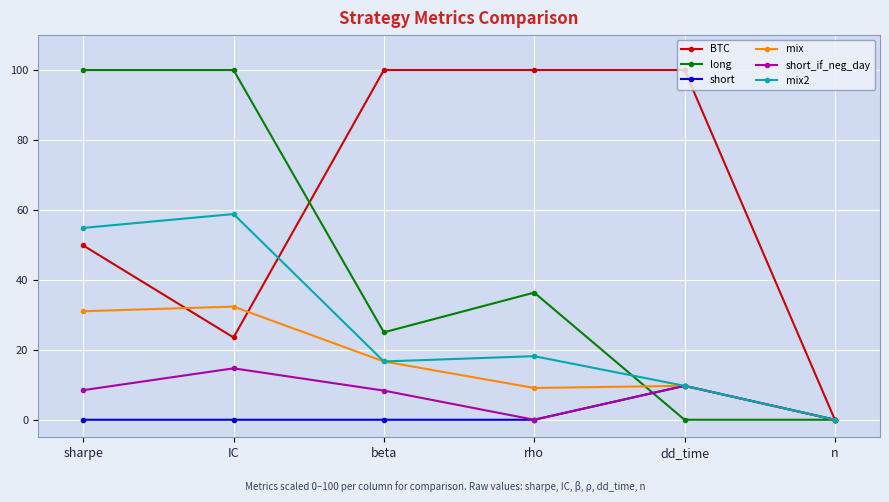

At which category is the sum across all series the highest?

sharpe